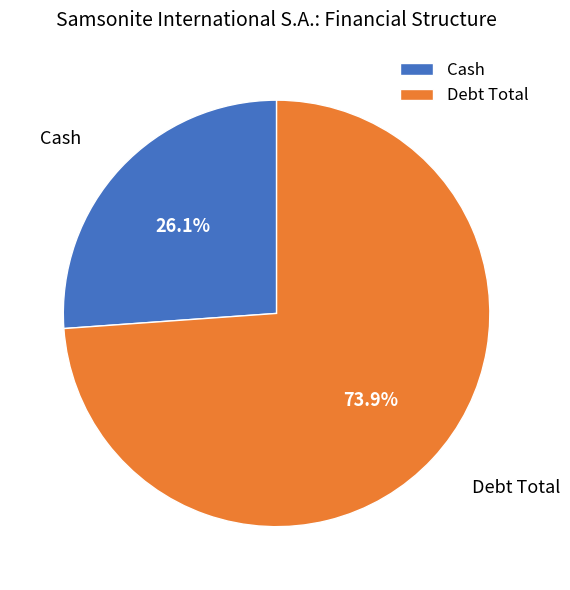

Between Cash and Debt Total, which is larger?

Debt Total